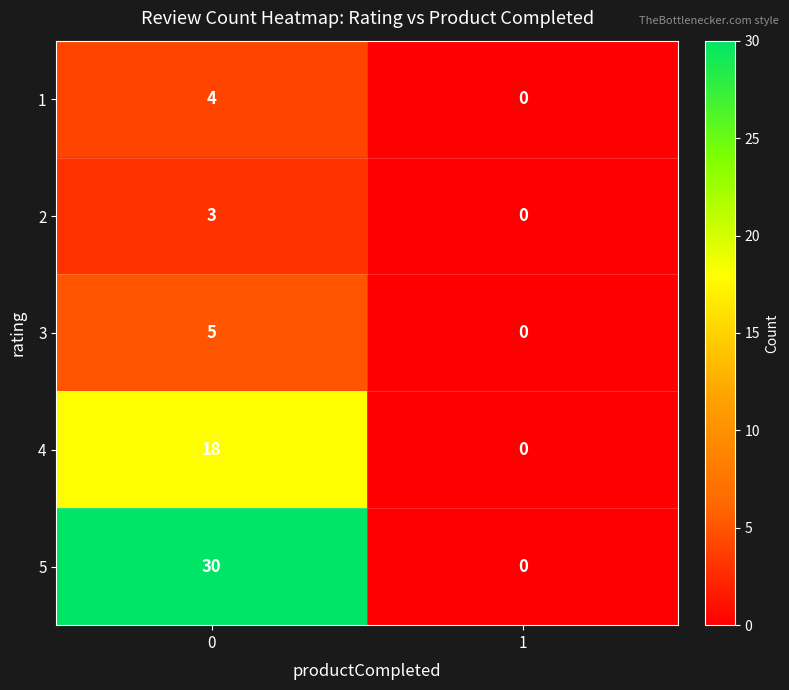

Count the number of data series in this chart.

5